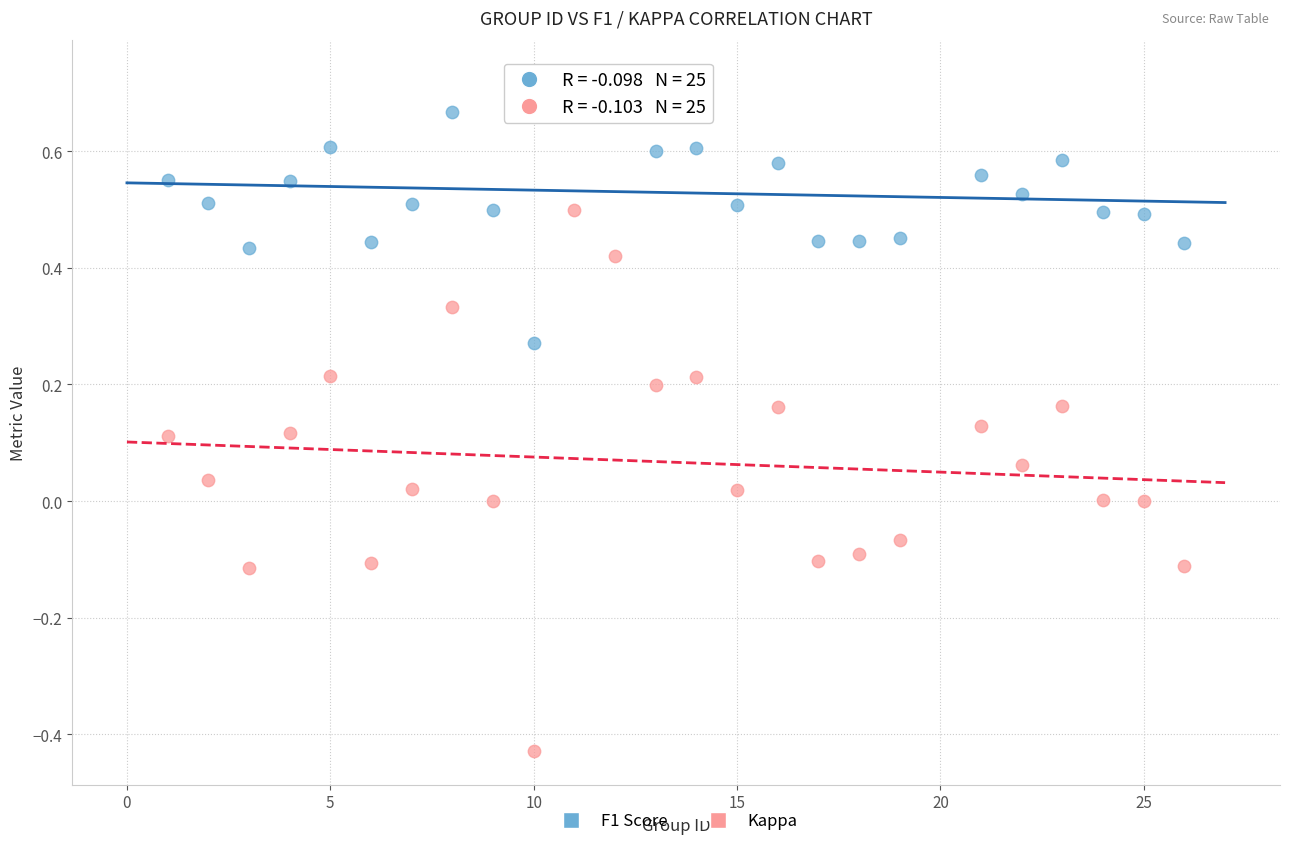

What are all the series names shown in the legend?

F1 Score, Kappa